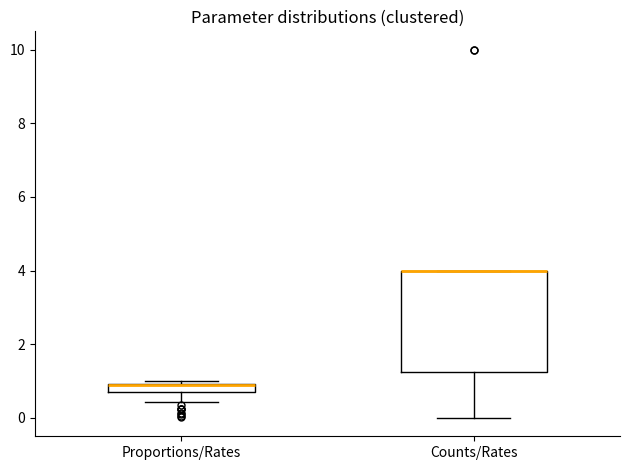

Where is the lower edge of the box for Counts/Rates on the y-axis? The values are not printed on the chart, so give them approximately, as read against the axis.

1.2